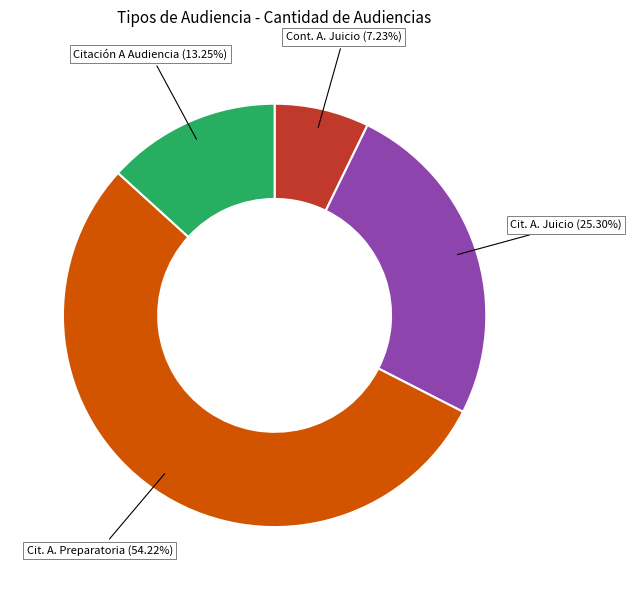

Is there any slice that represents more than half of the pie?

Yes